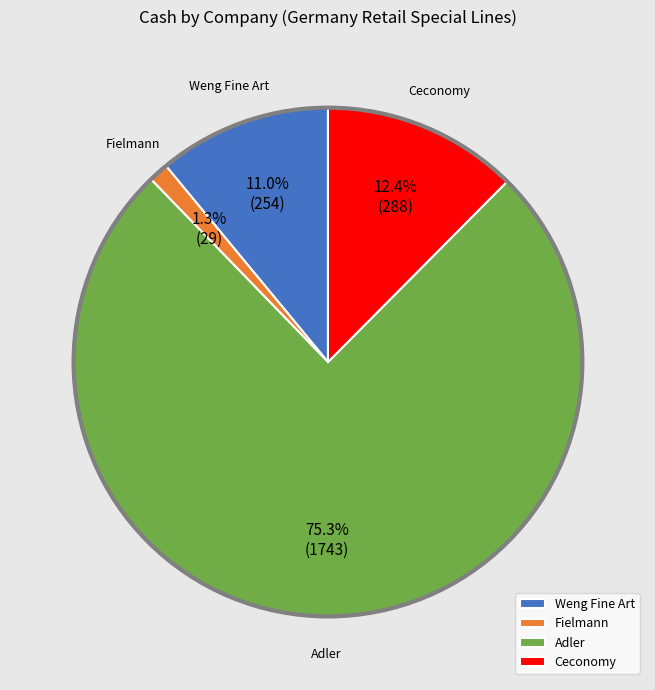

To the nearest percent, what is the difference between the largest and smallest slice percentages?

74%